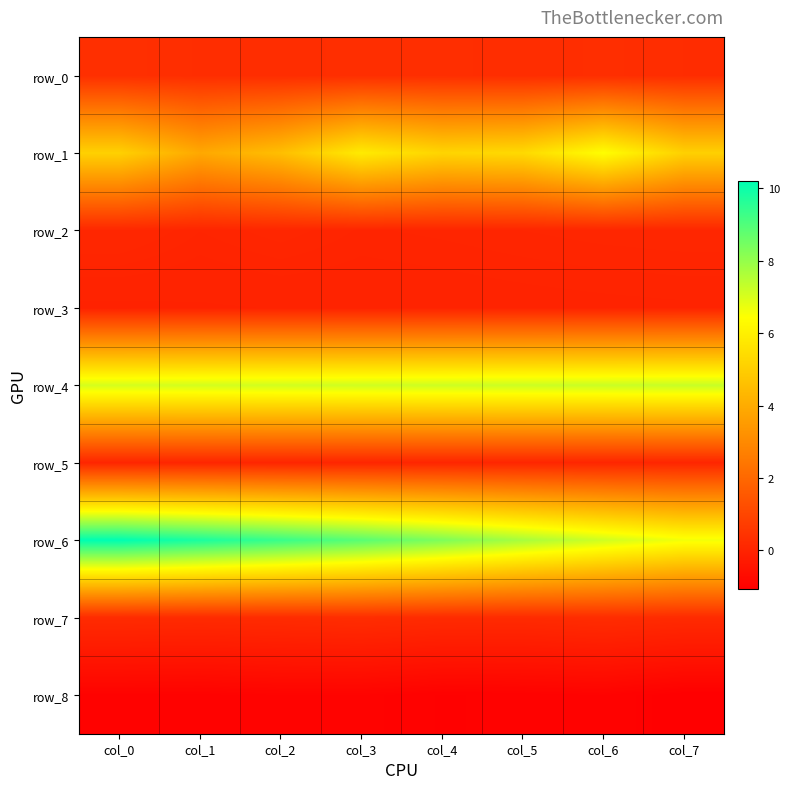

At how many categories does at least one series exceed 2?

8